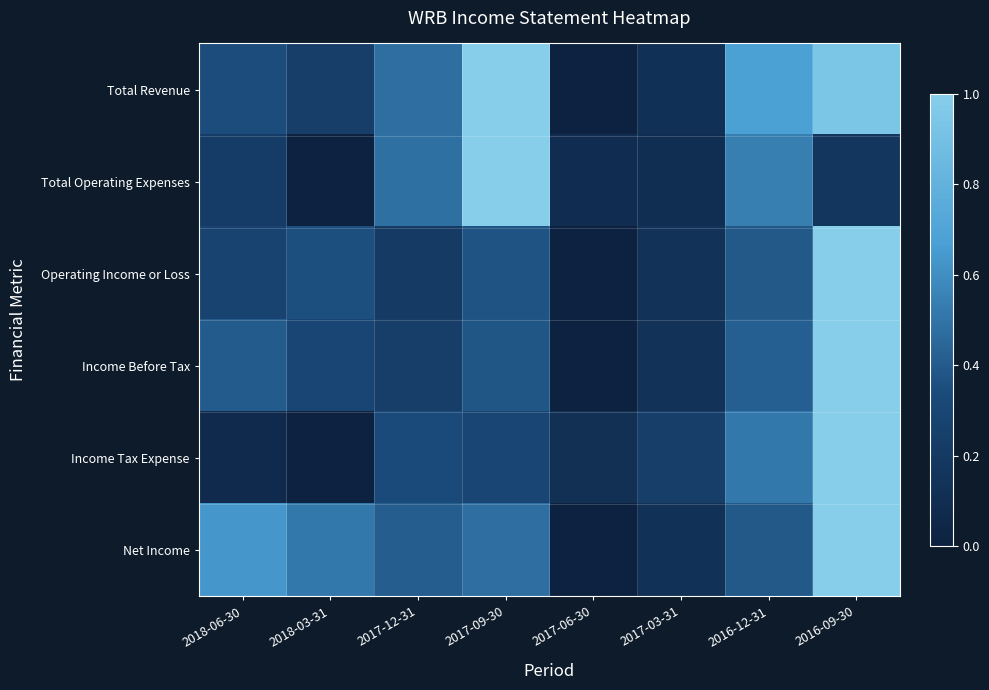

At which category is the sum across all series the highest?

2016-09-30